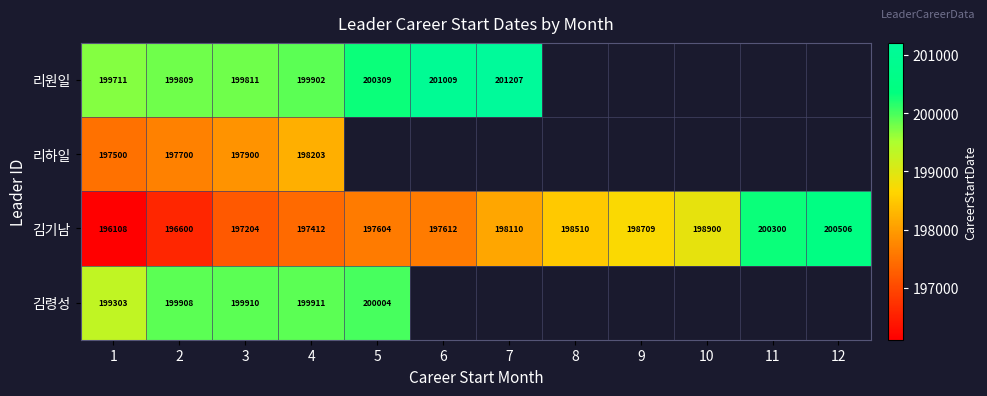

What is the difference between the maximum and minimum values in the 김기남 series?

4398